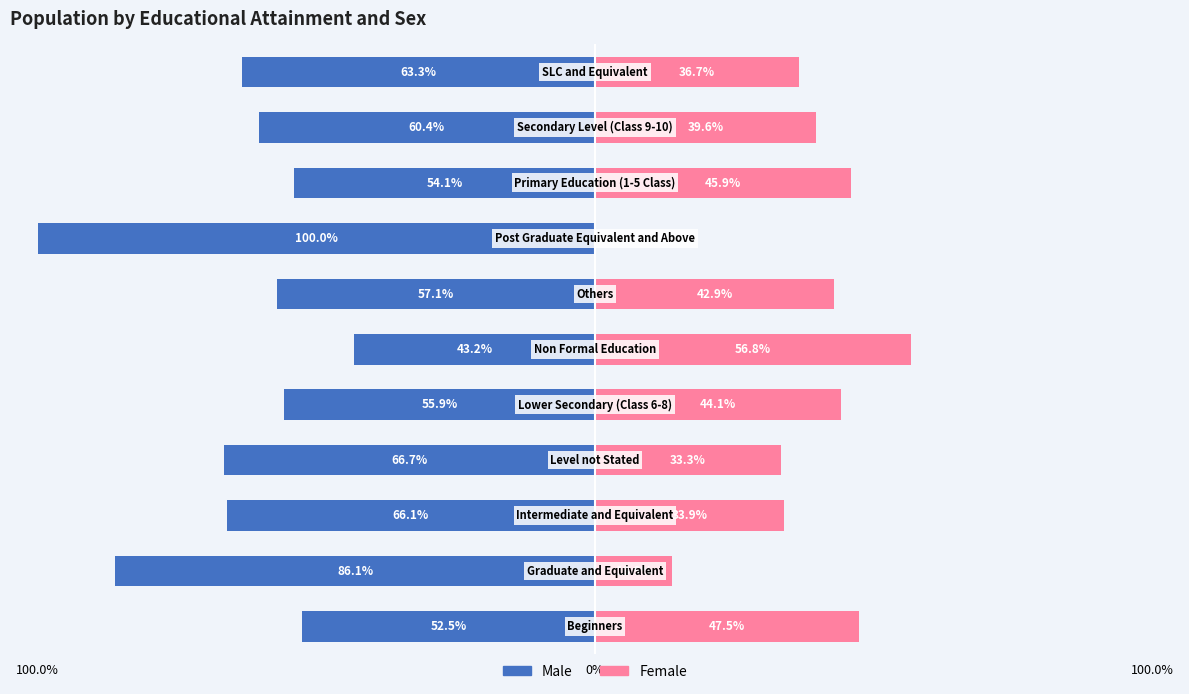

At 4, list the series in order from largest to smallest.

Female, Male